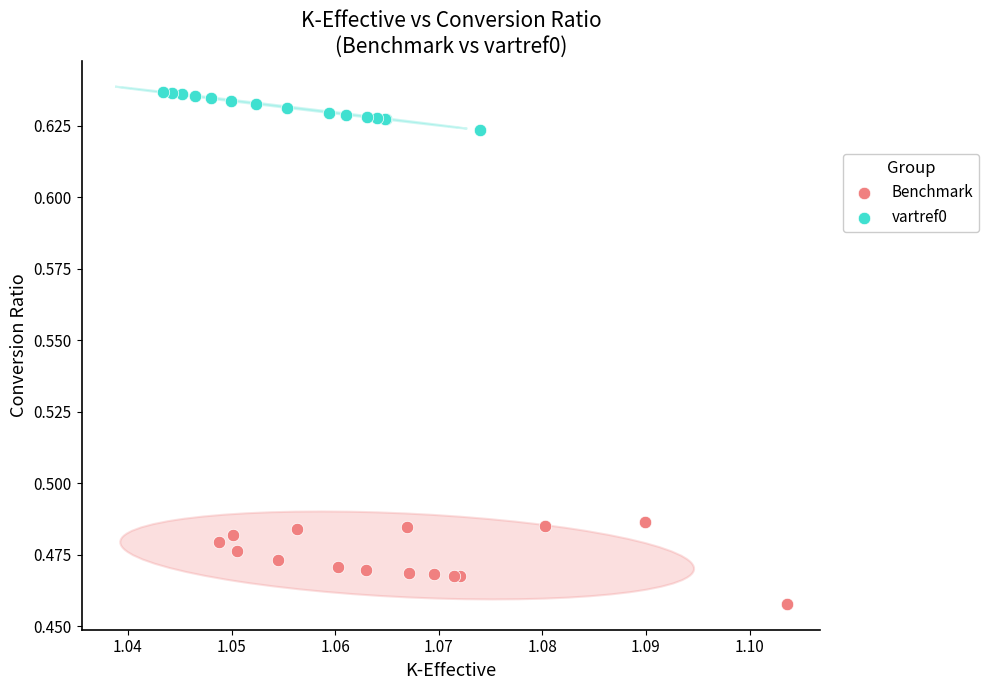

Which series reaches the minimum Y coordinate?

Benchmark